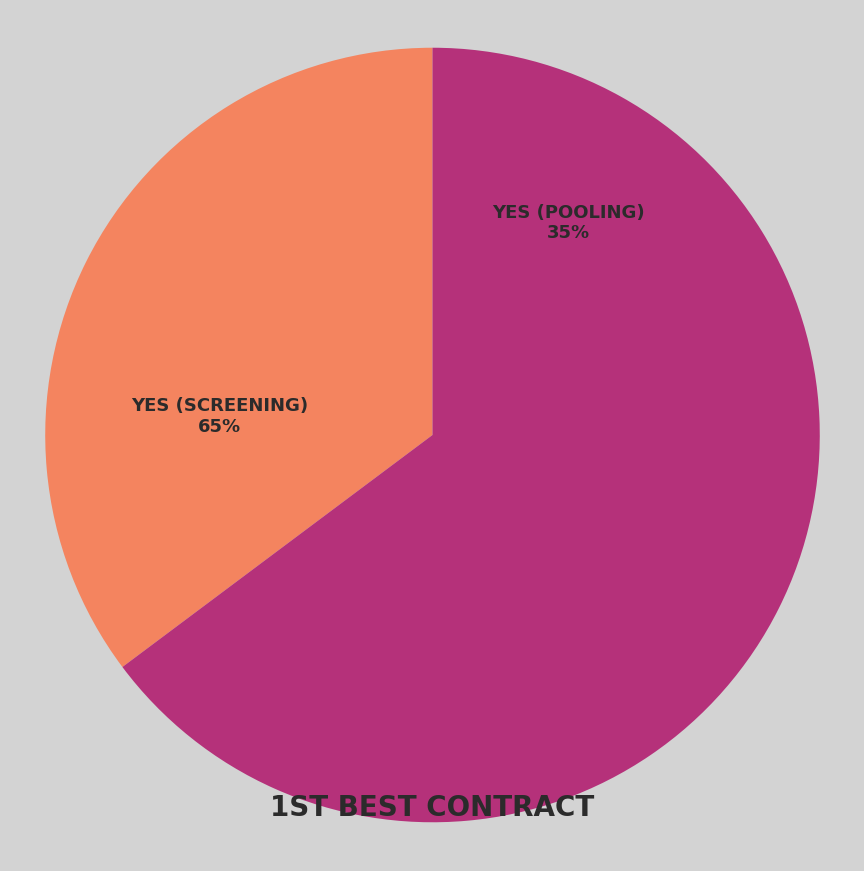

Which category has the biggest portion of the pie?

Yes (screening)